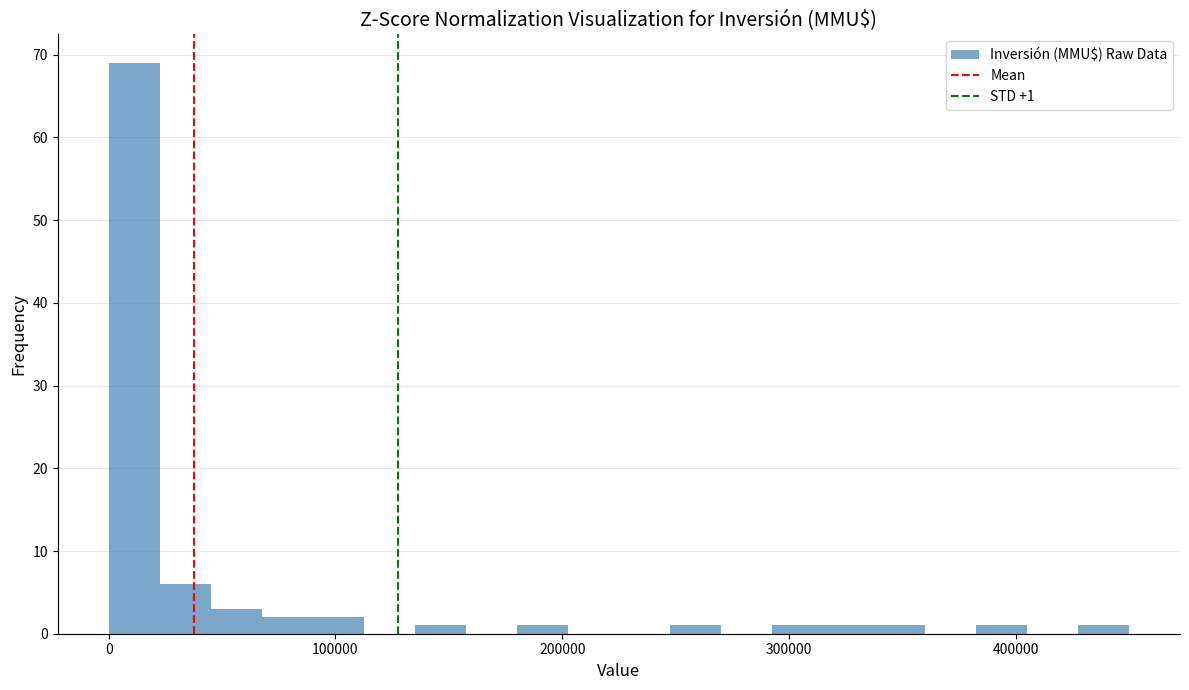

Read against the x-axis, roughly where is the centre of the tallest bar?

10000